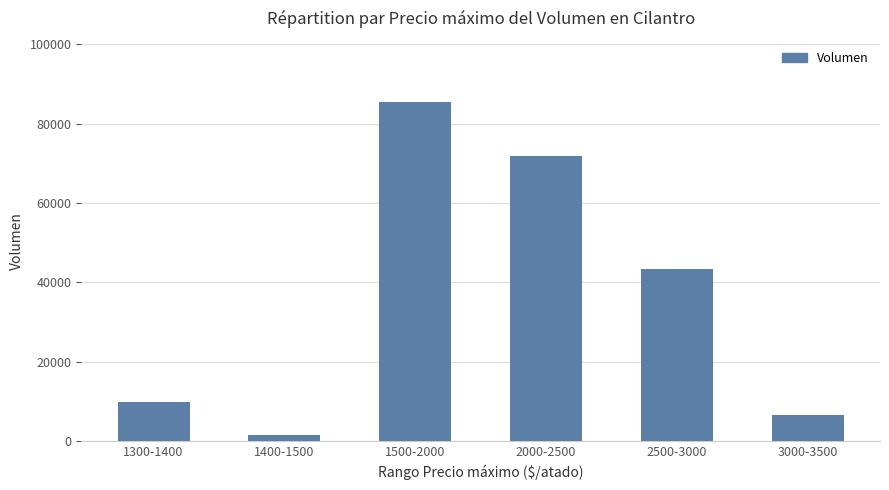

Are the bars grouped side by side (vs. stacked)?

No